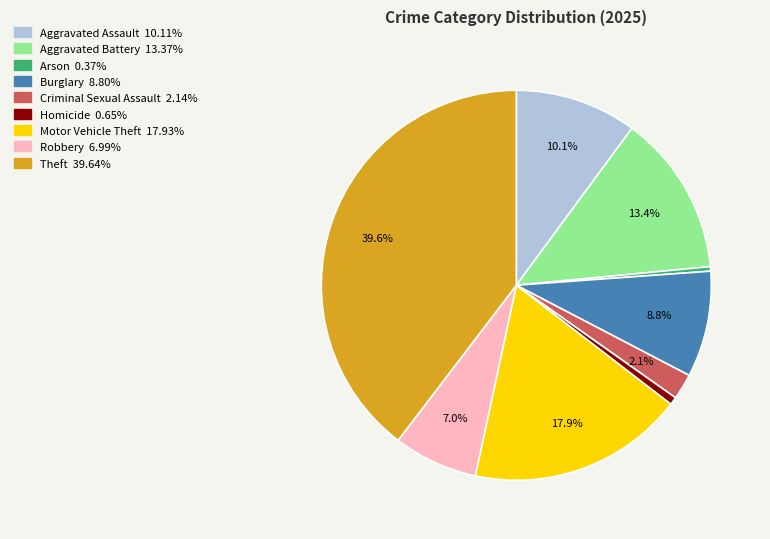

Is there a majority slice in this chart?

No